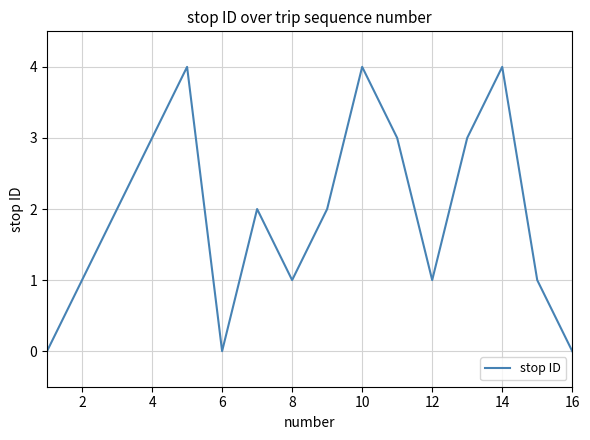

What is the difference between the maximum and minimum values?

4